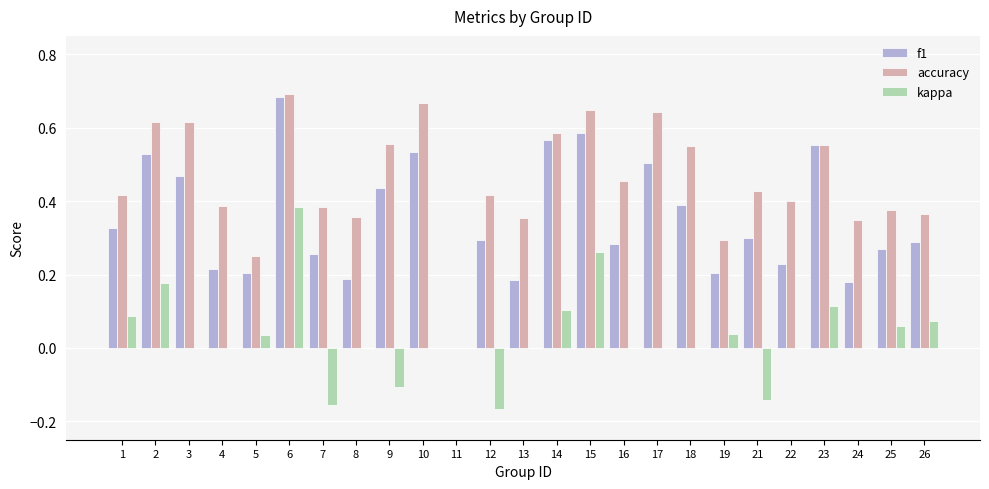

What is the total value across all series at 17?

1.1